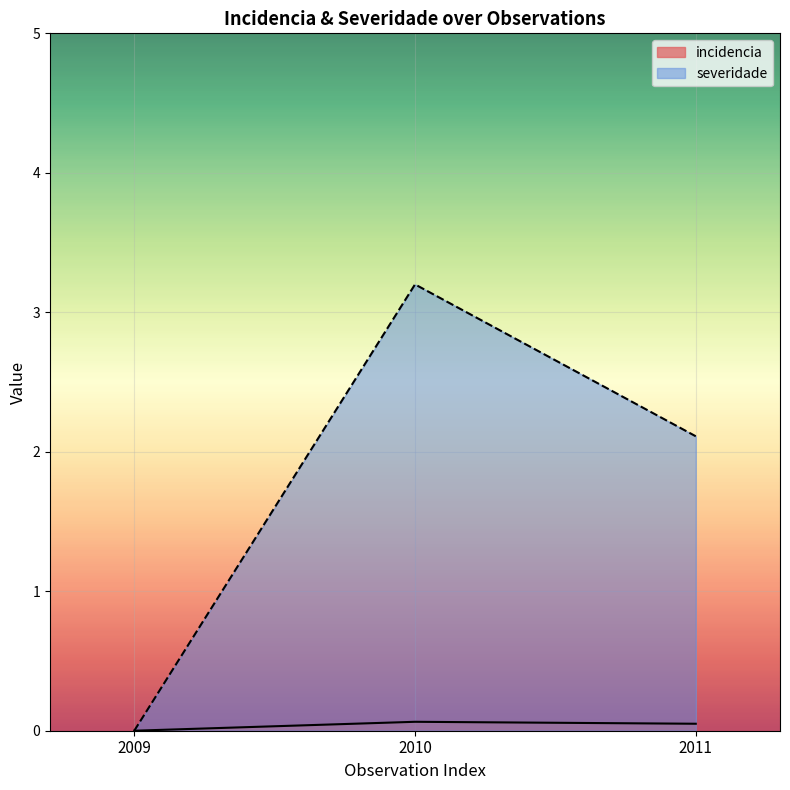

True or false: severidade has a value of 5.3 at 2010.

False